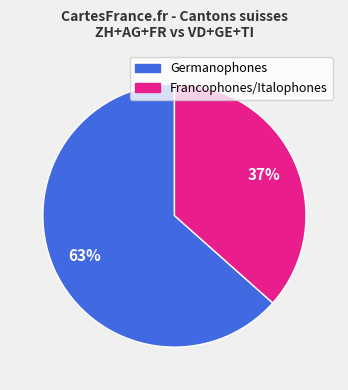

To the nearest percent, what is the average slice percentage?

50%